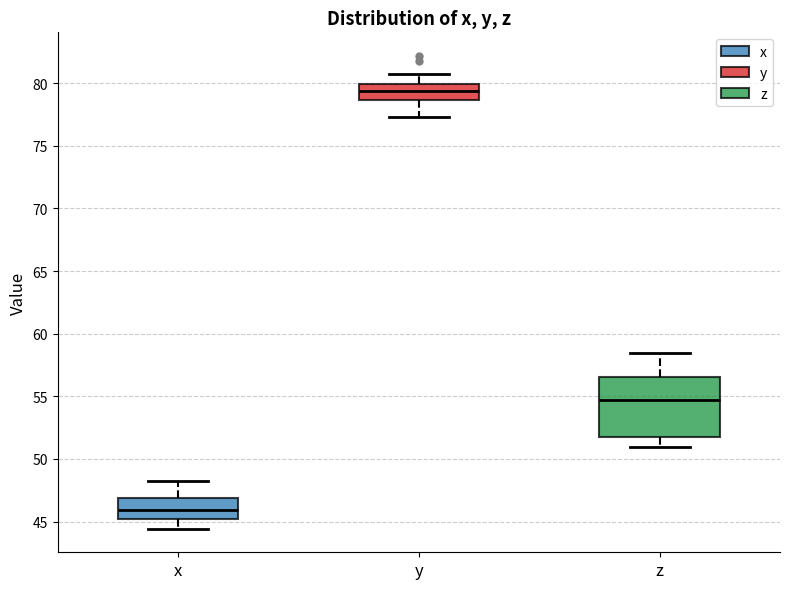

Which box's median line is the highest?

y